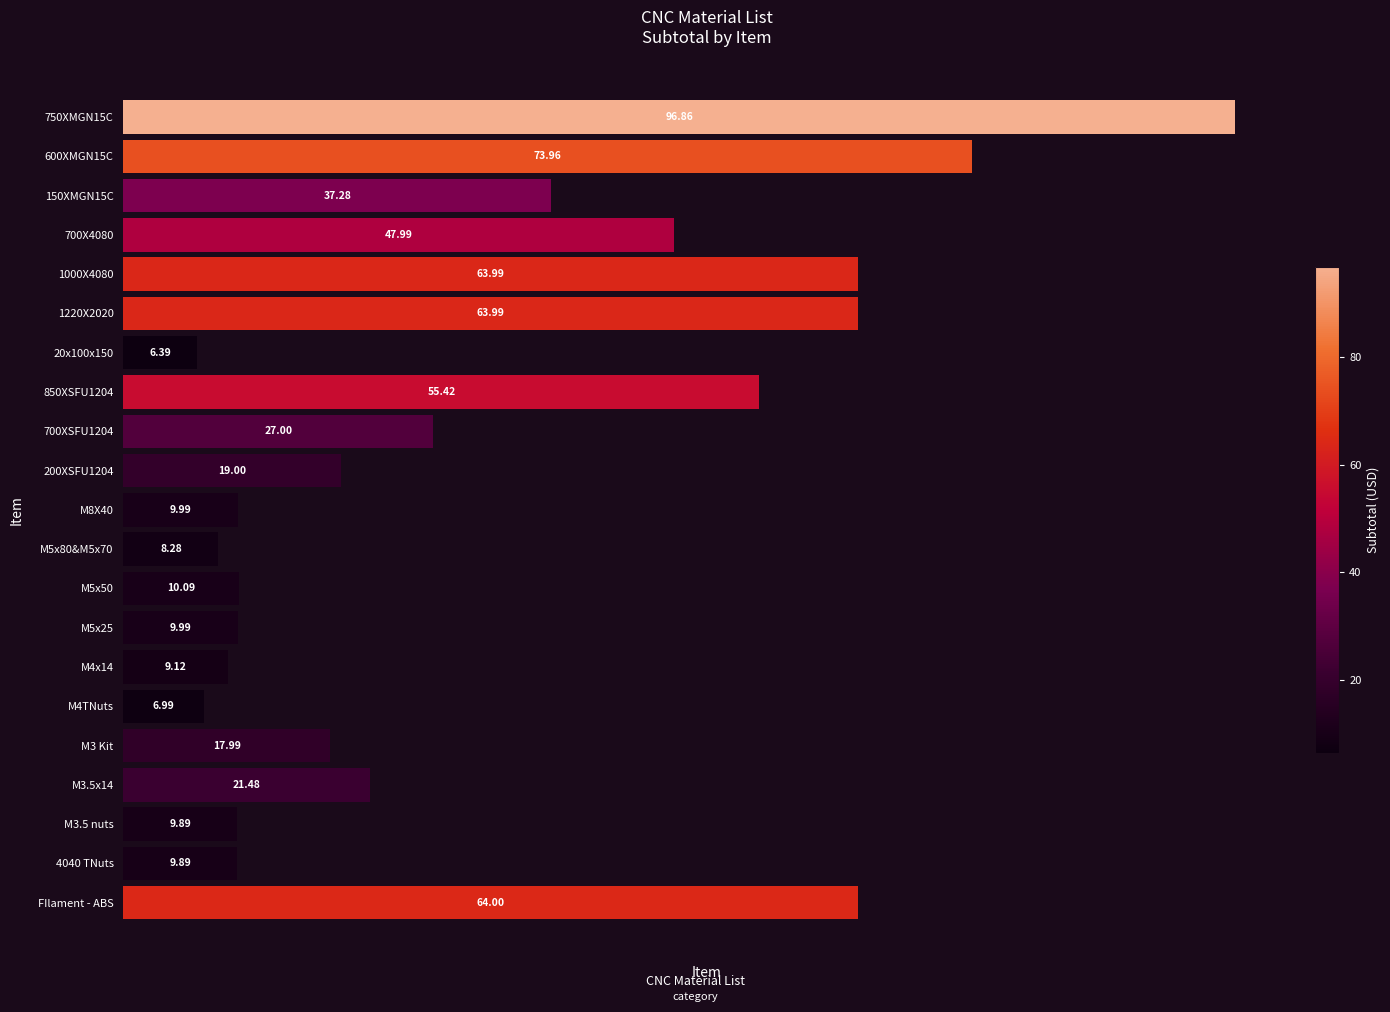

Are the bars horizontal?

Yes